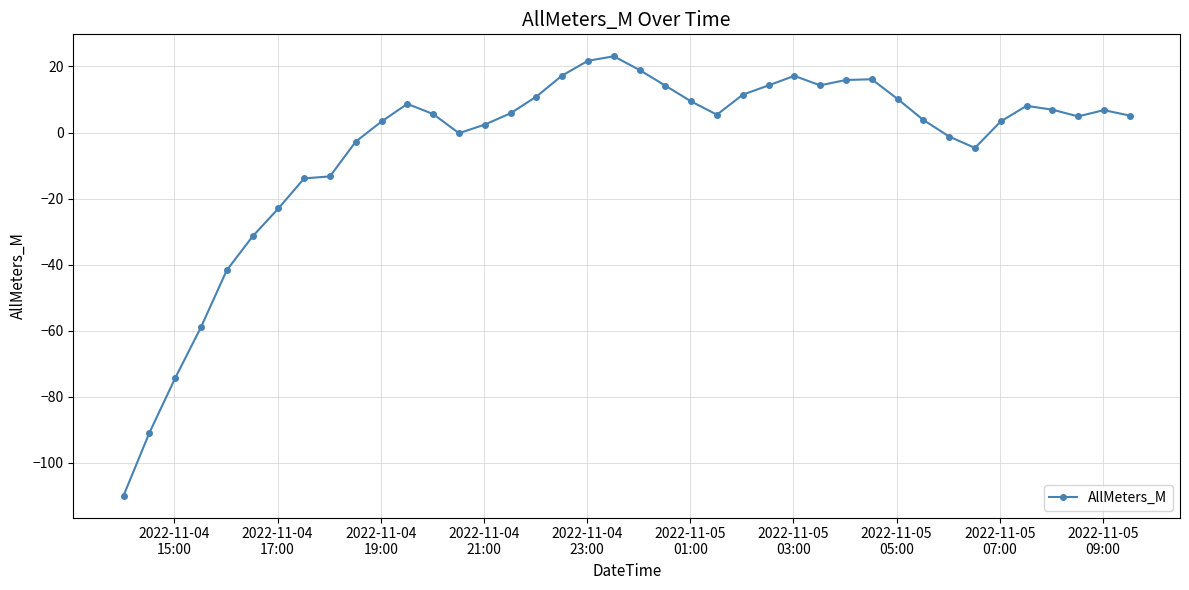

Count the number of data series in this chart.

1